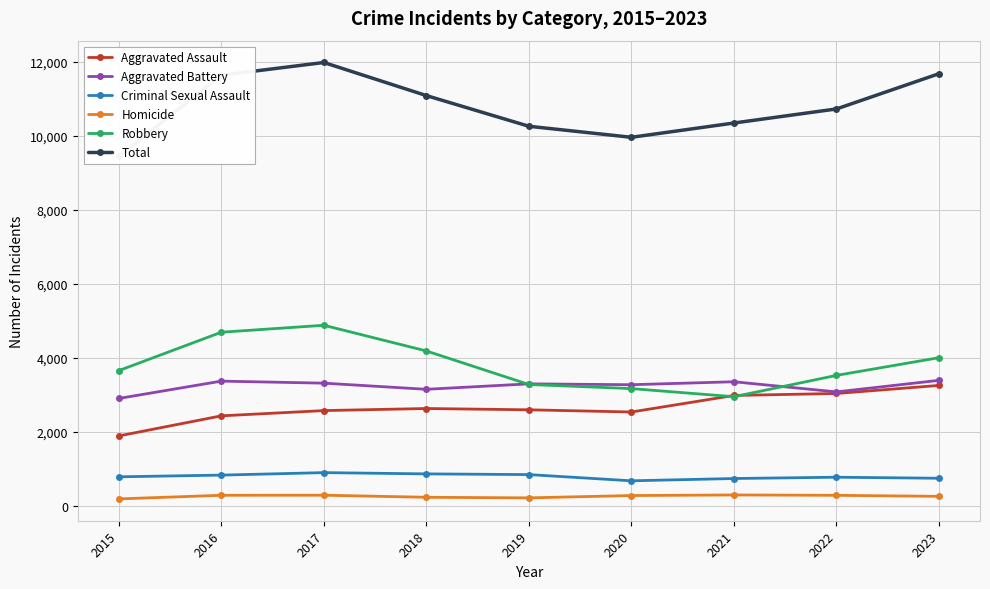

The Total series shows 16213 at 2018. True or false?

False